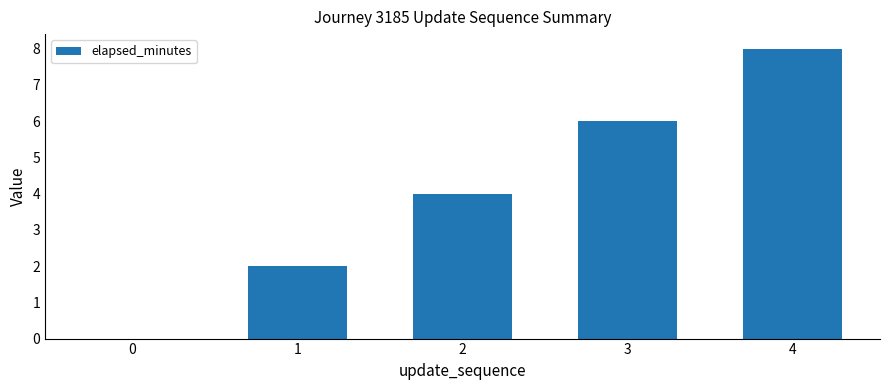

Is it true that the value at 3 is 6?

True